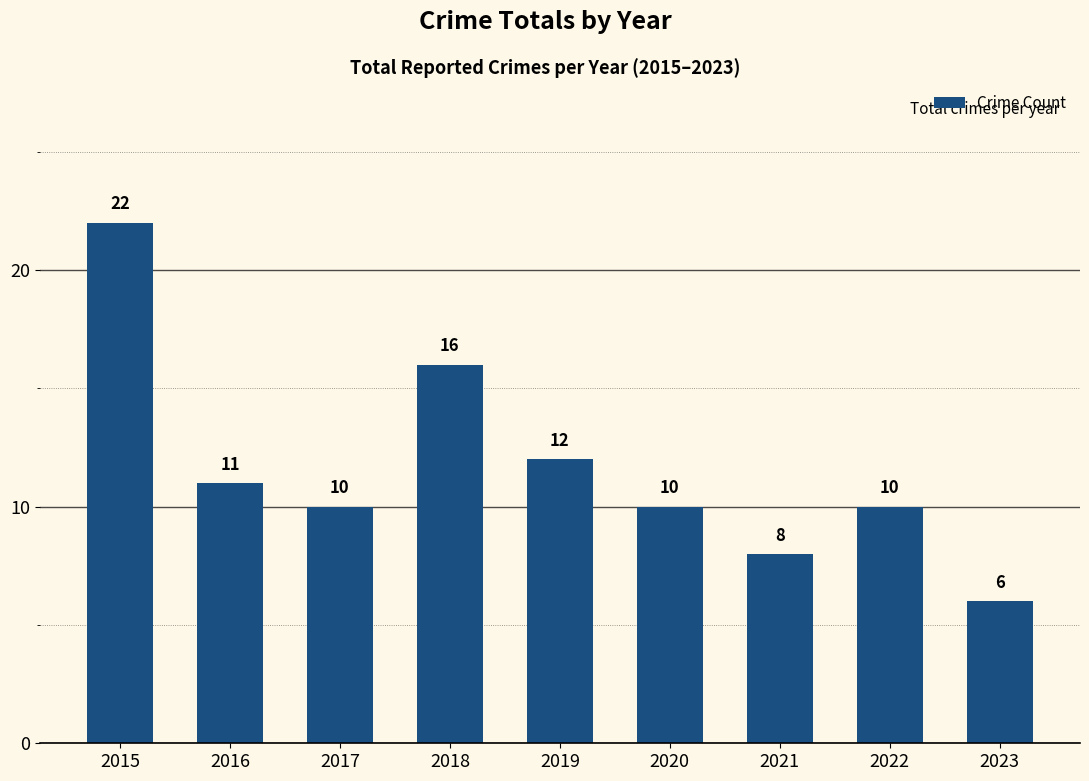

What is the value of the 1st bar from the left?

22